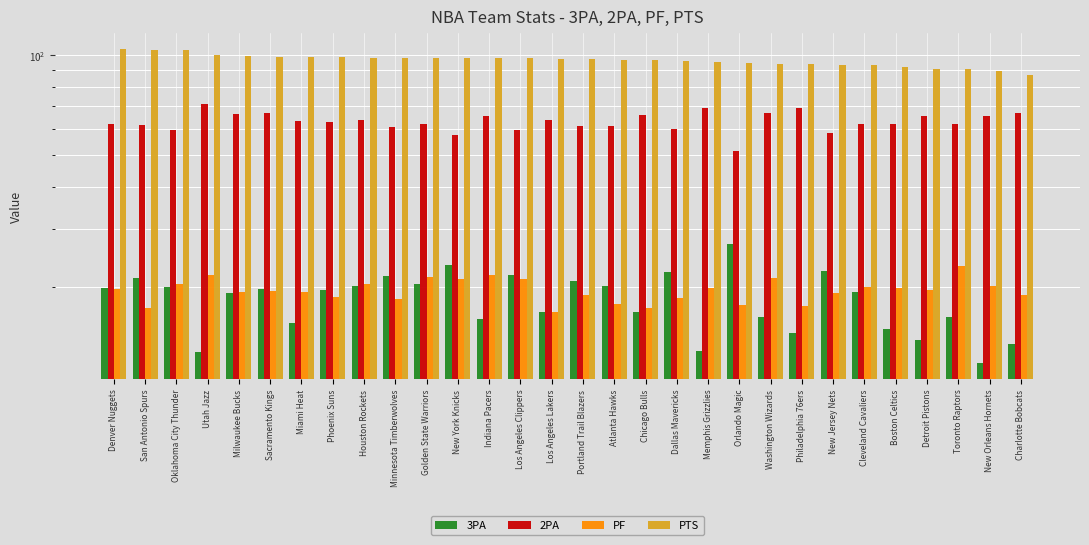

The value of 2PA at San Antonio Spurs is 61.5. True or false?

True